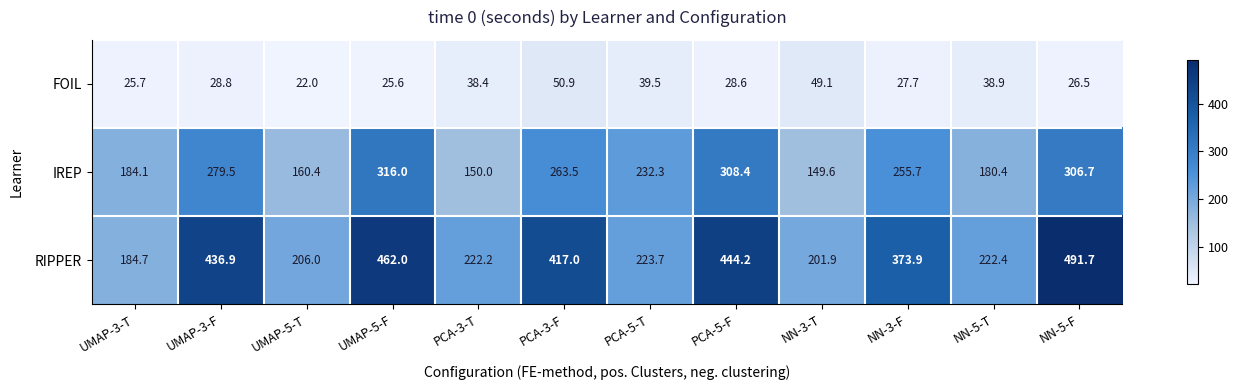

Count the number of data series in this chart.

3